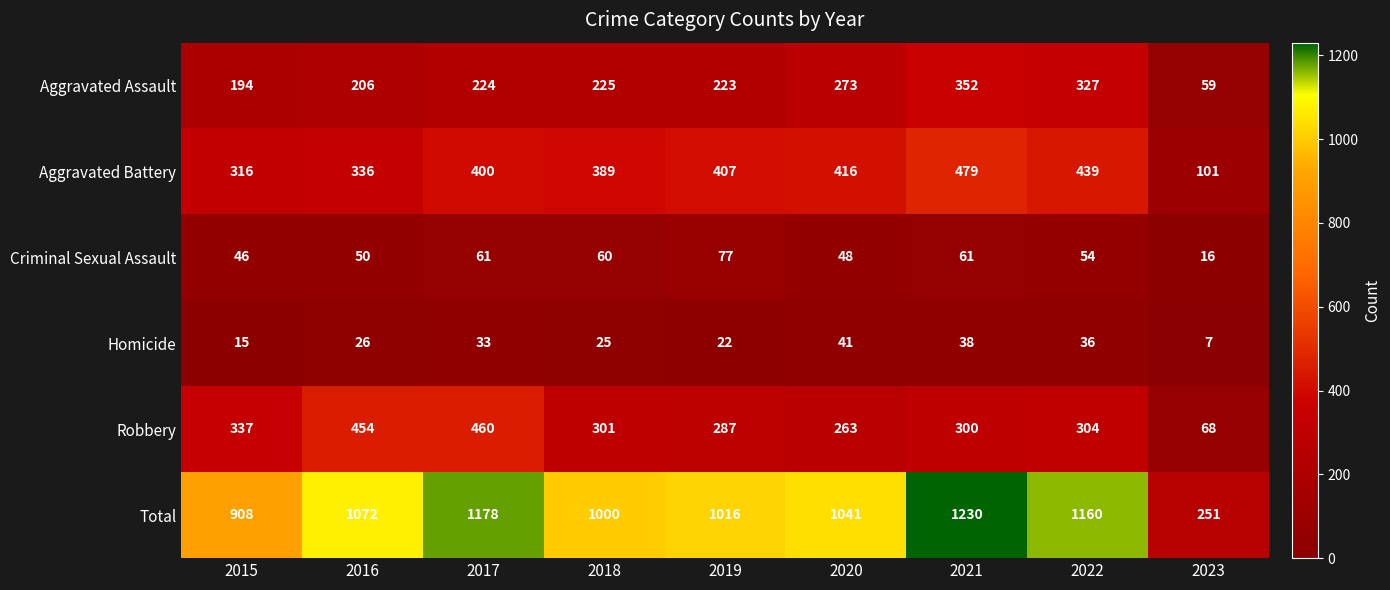

Between 2019 and 2021, which series saw the biggest shift?

Total